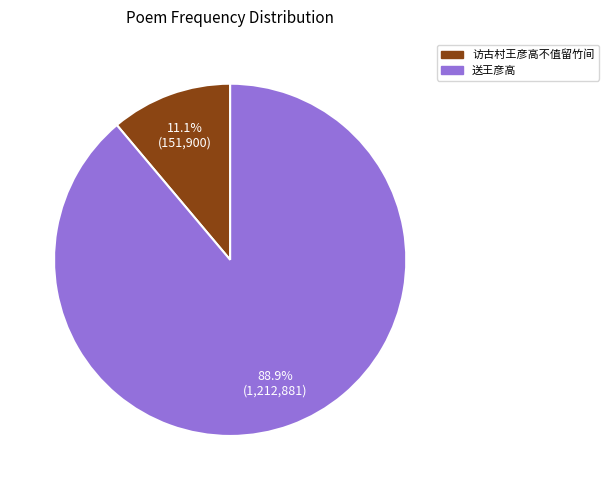

What is the majority slice?

送王彦高